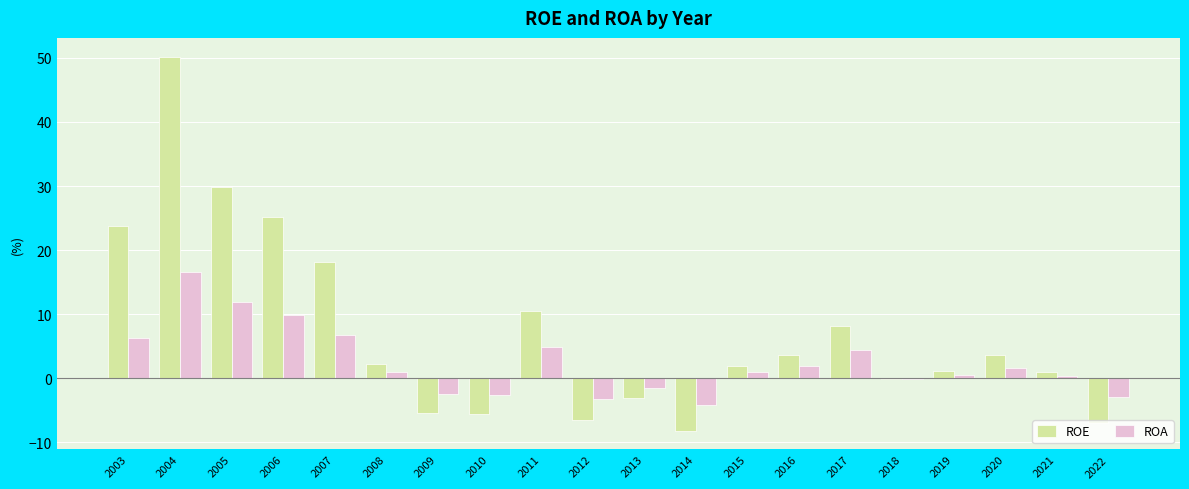

At which label is ROA closest to 6?

2003